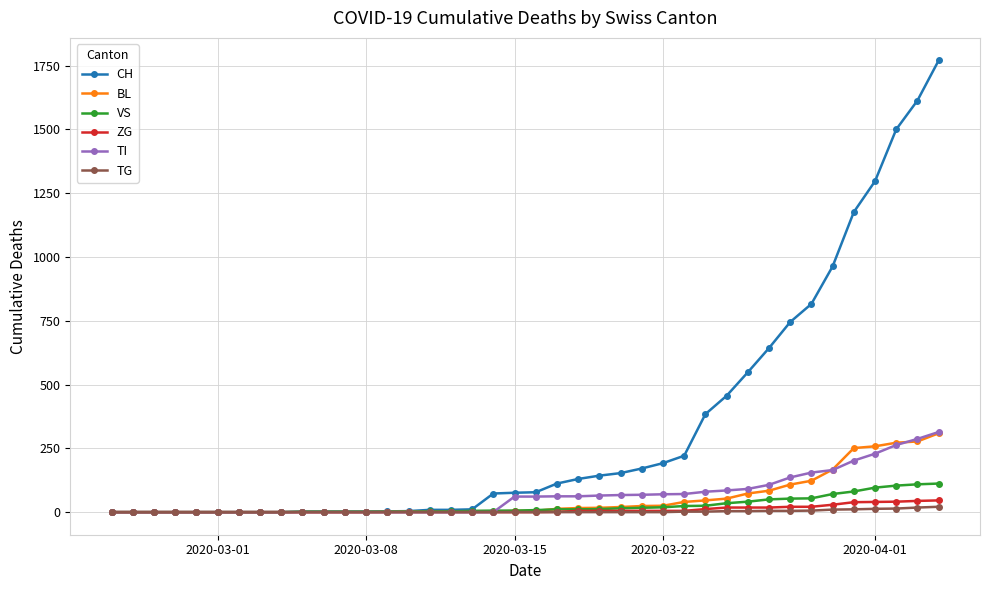

How many values in the VS series are below 8?

20